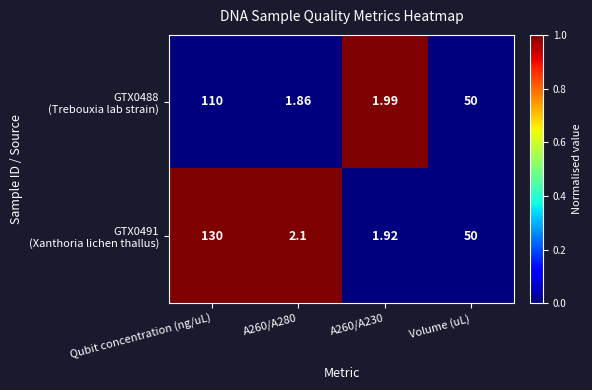

At which category is the sum across all series the highest?

Qubit concentration (ng/uL)